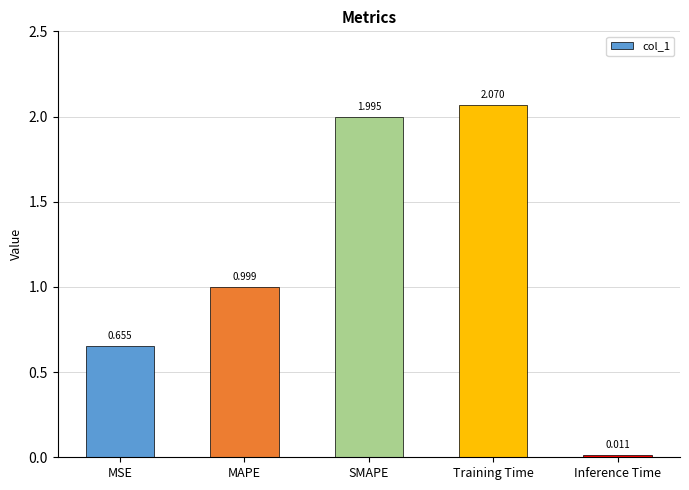

What is the change in value from MSE to SMAPE?

+1.3